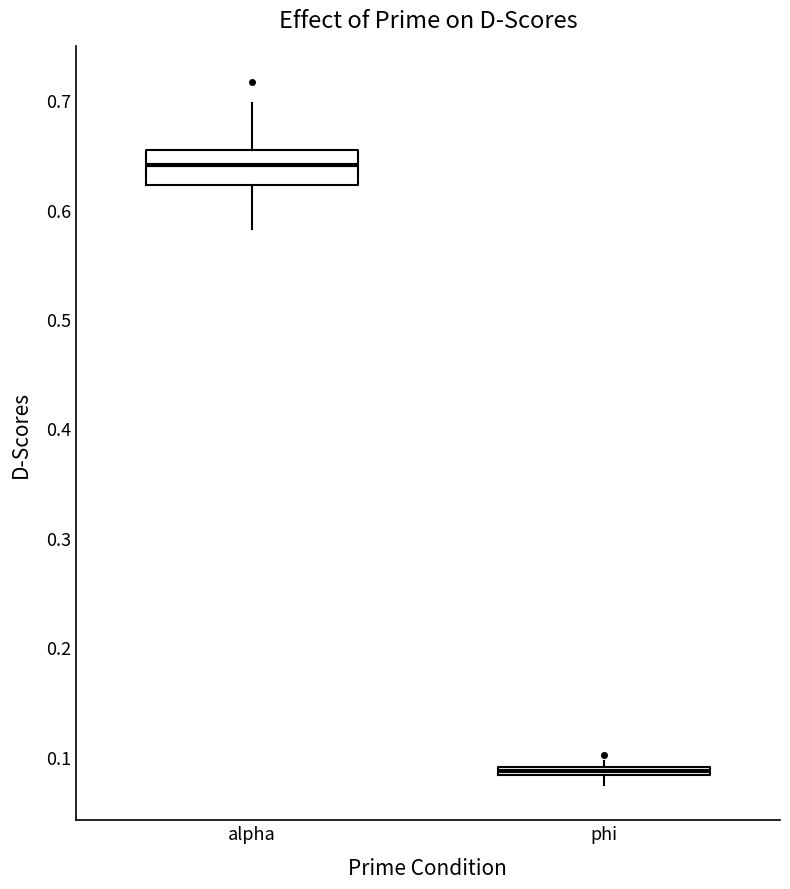

Which box is the tallest, from its lower edge to its upper edge?

alpha